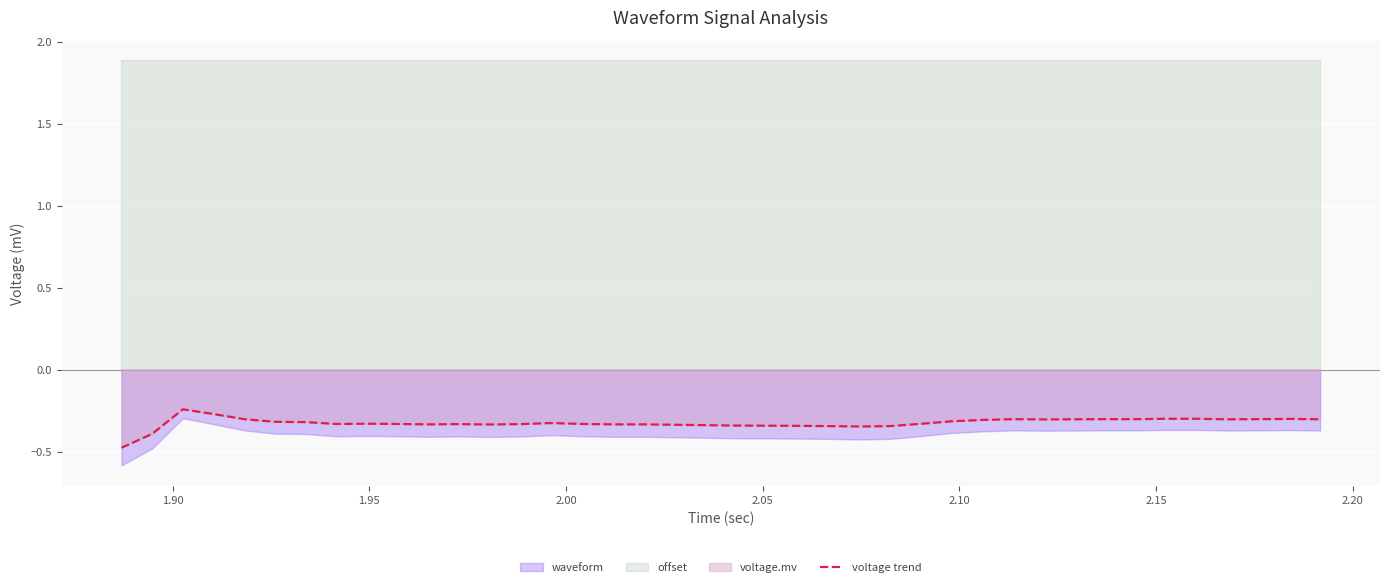

The value at 20 is -0.2. True or false?

False